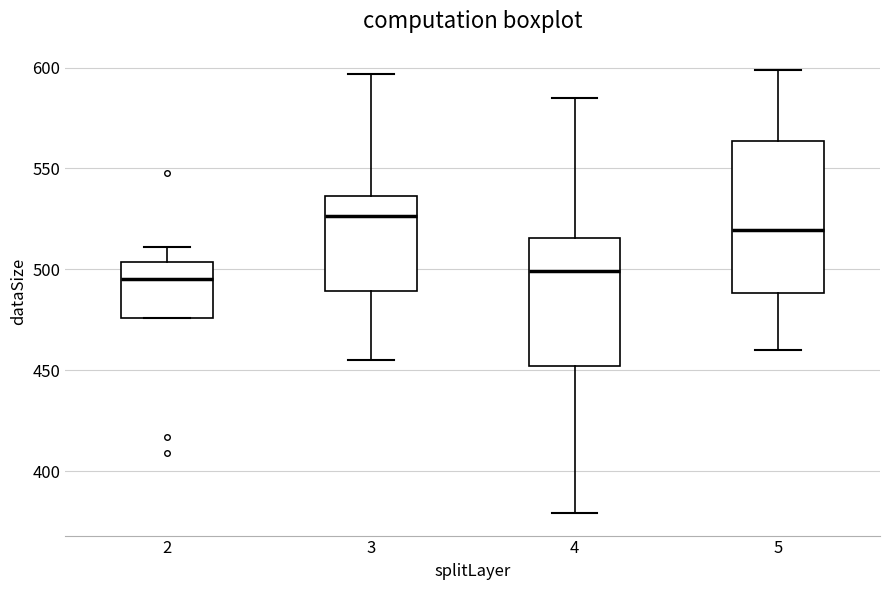

Reading left to right, read every box against the y-axis: the position of its median line, the range the box covers, and the ends of its whiskers. The values are not printed on the chart, so give them approximately, as read against the axis.

2: median 495, box 475 to 505, whiskers 475 to 510
3: median 525, box 490 to 535, whiskers 455 to 595
4: median 500, box 450 to 515, whiskers 380 to 585
5: median 520, box 490 to 565, whiskers 460 to 600